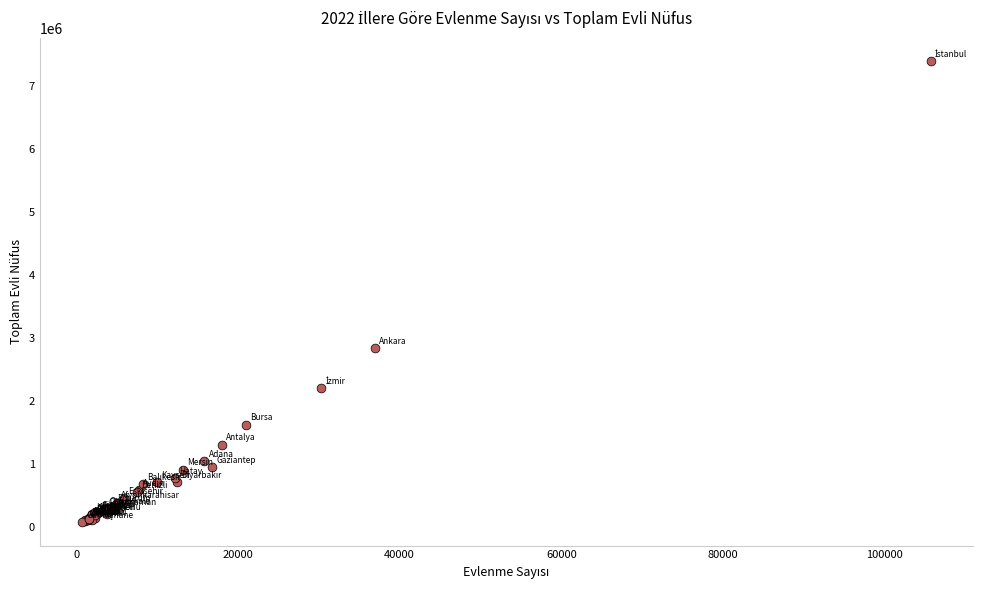

What Y value in the scatter plot is closest to 3734080?

2836580